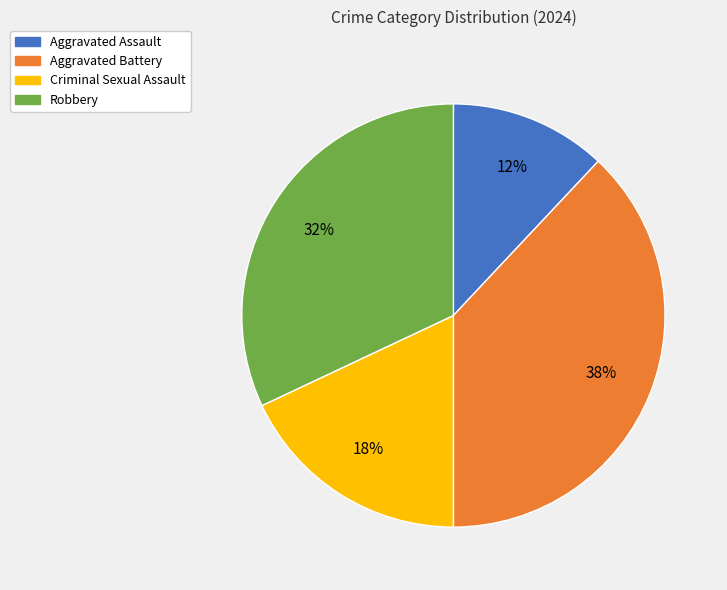

To the nearest percent, what is the average slice percentage?

25%